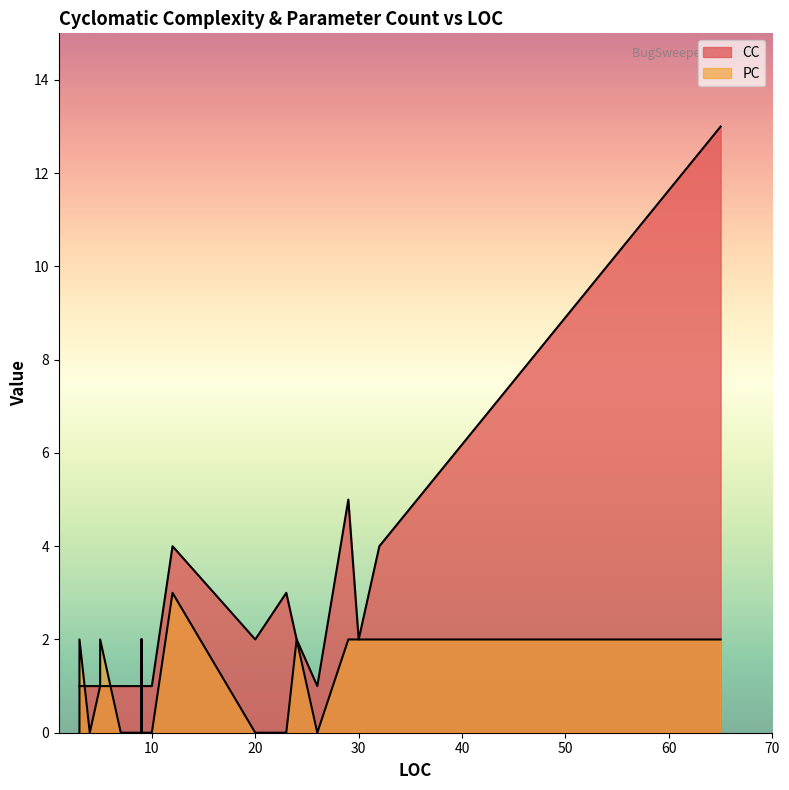

The value of CC at 9 is 0. True or false?

False